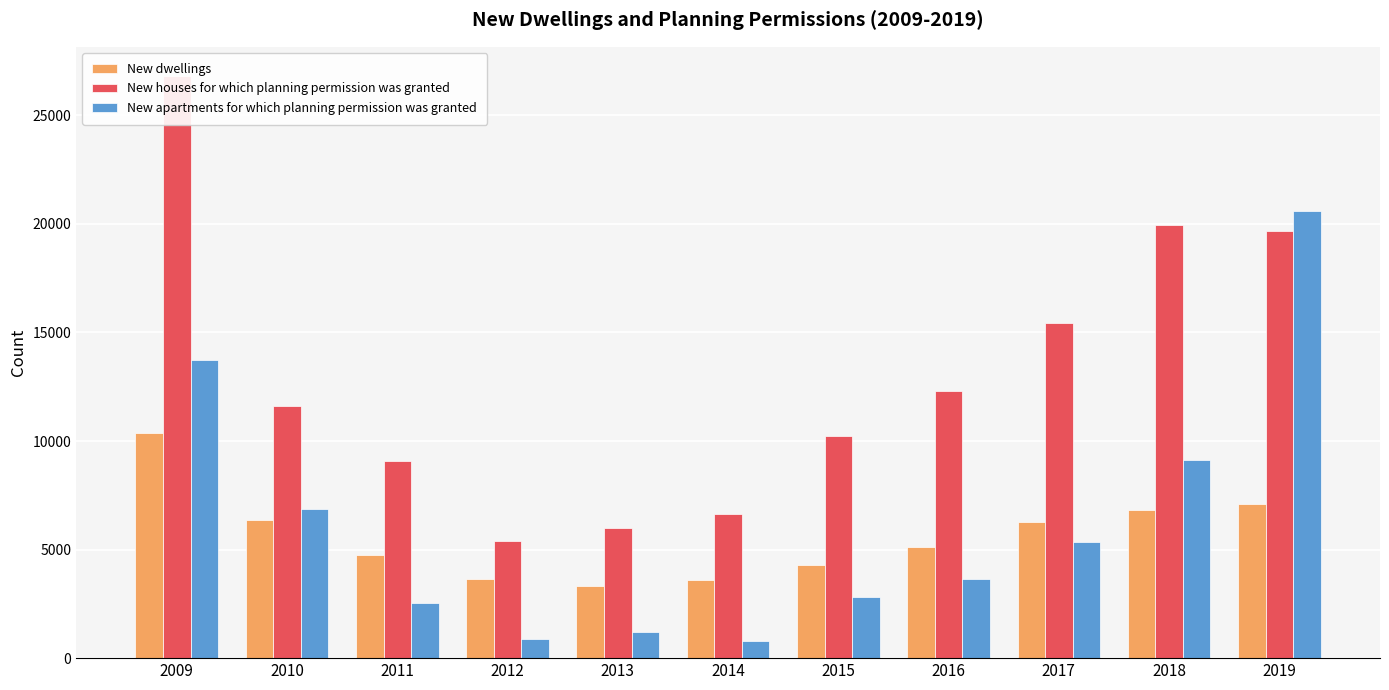

What is the sum of the New houses for which planning permission was granted values at 2019 and 2016?

31988